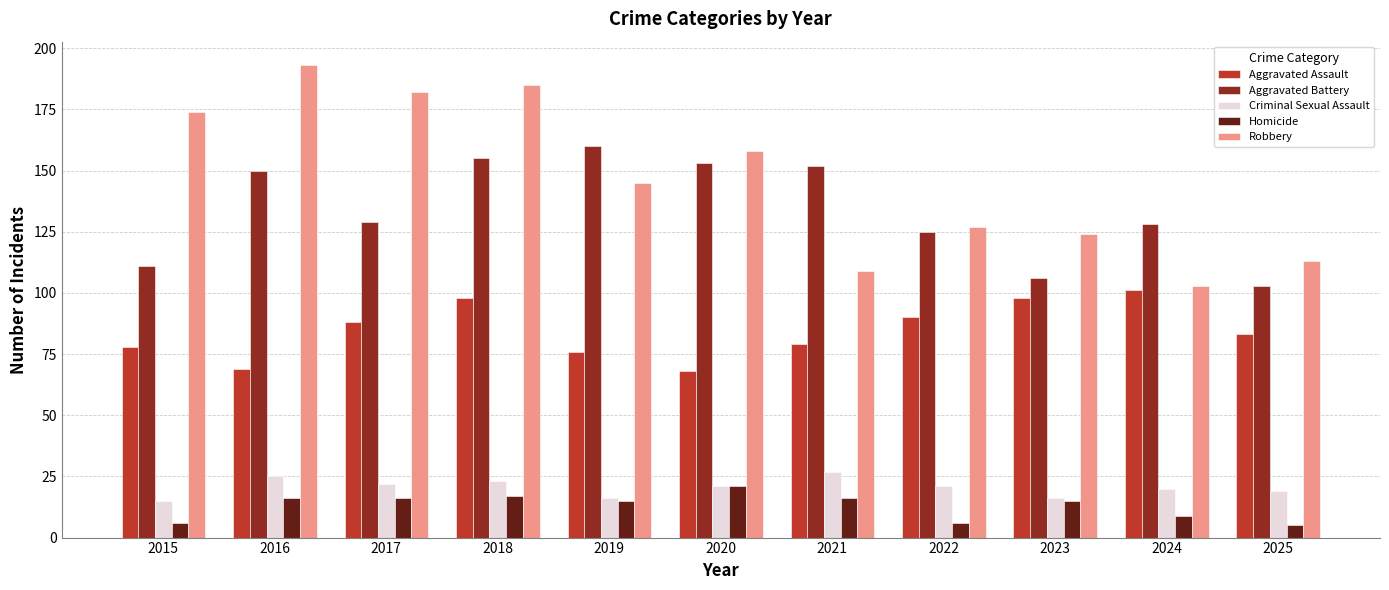

What is the value of the Aggravated Assault bar at the 8th from the left?

90